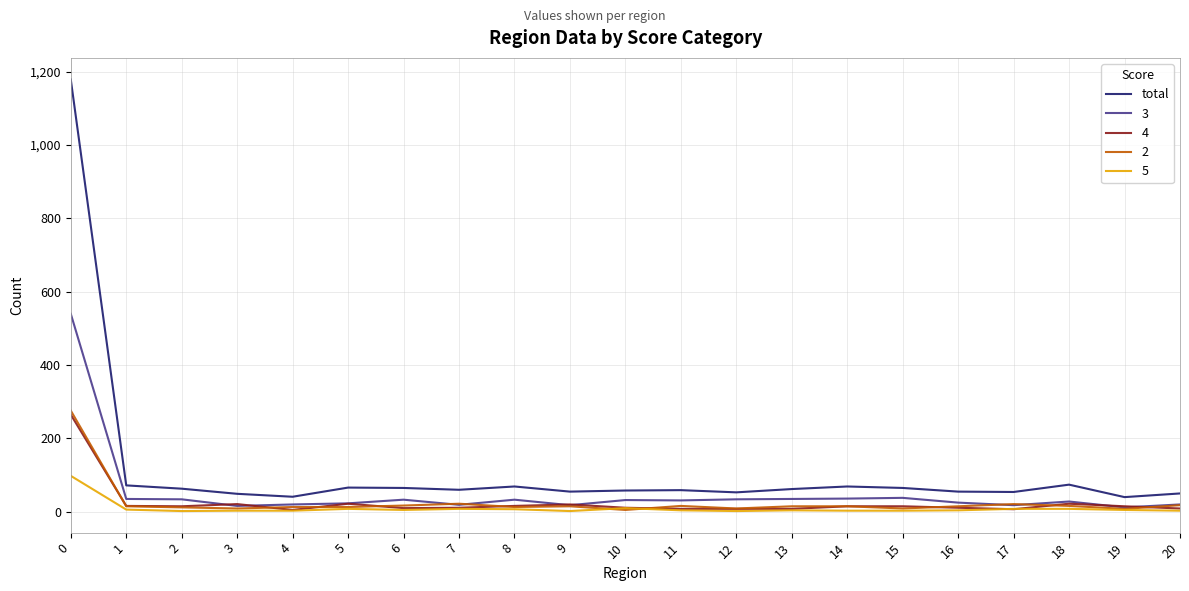

Does the chart have visible grid lines?

Yes